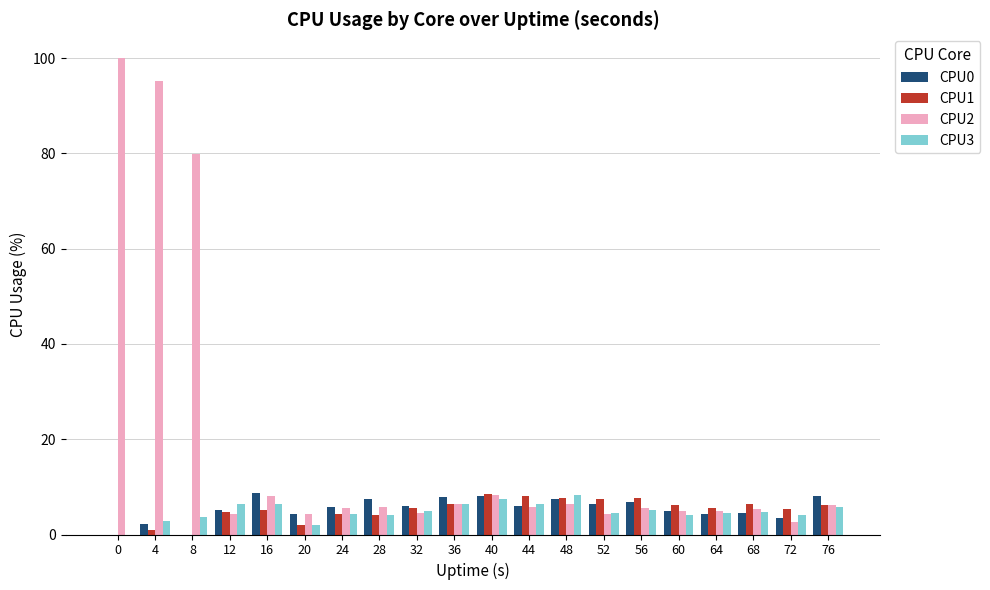

Are the bars grouped side by side (vs. stacked)?

Yes